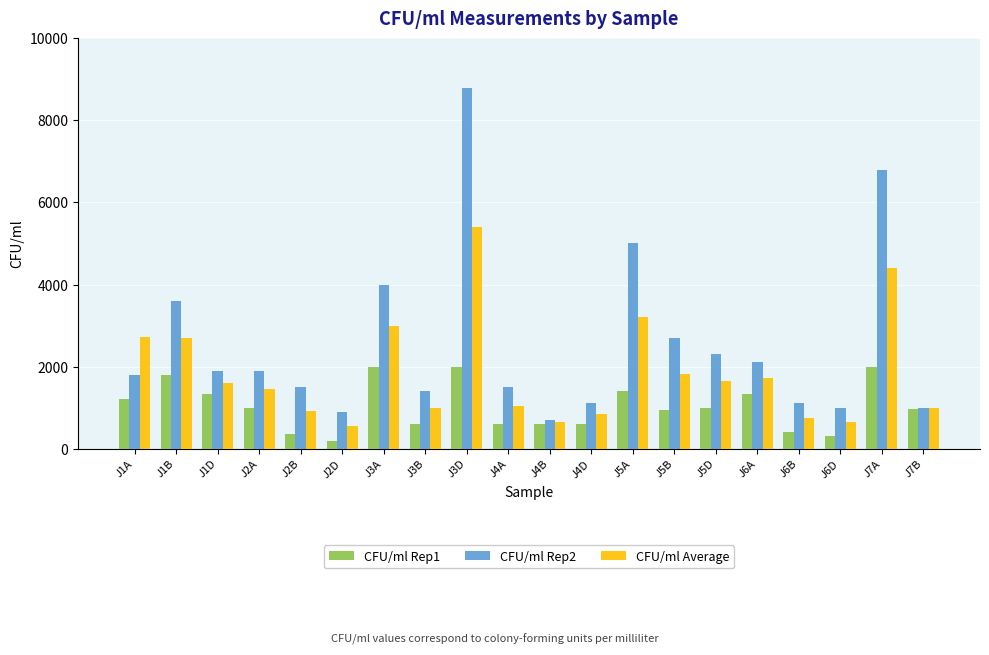

Which series changed the most between J1B and J6A?

CFU/ml Rep2